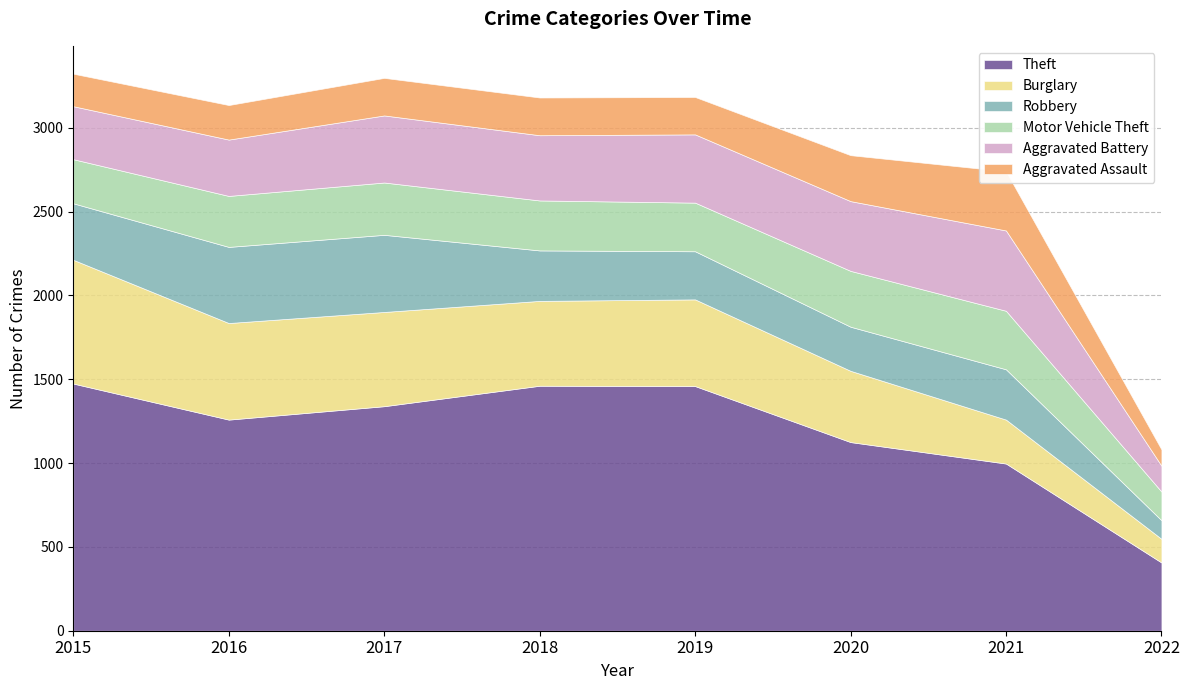

Is the value of Theft at 2019 greater than the value of Motor Vehicle Theft at 2022?

Yes